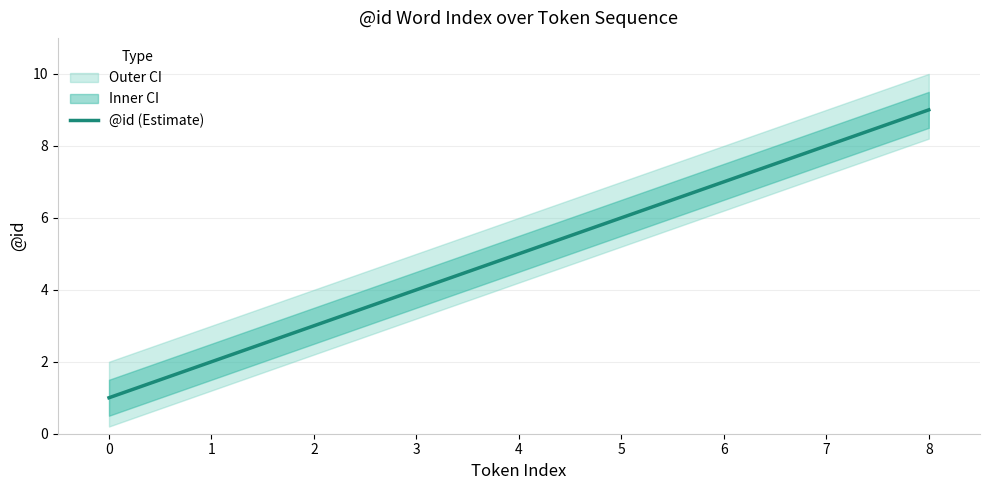

Which has a higher value, 2 or 7?

7